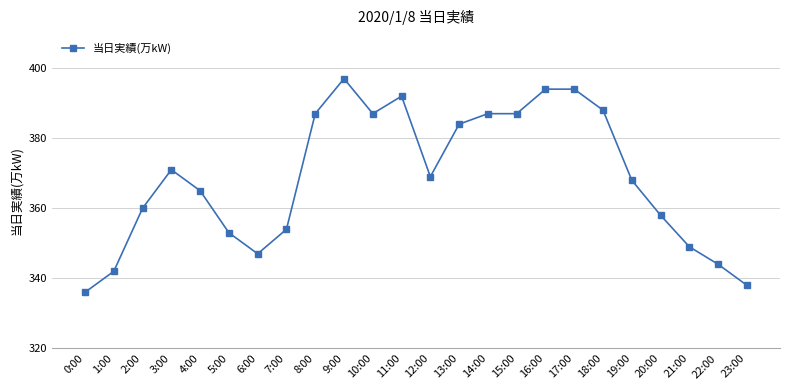

What is the maximum value shown in the chart?

397